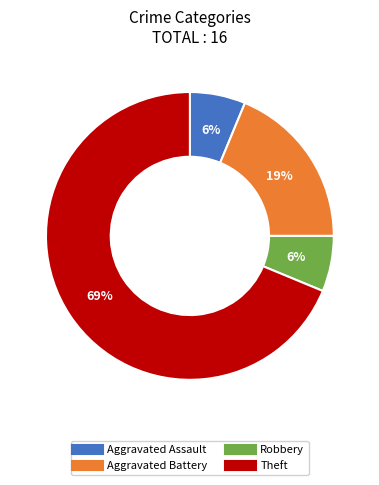

Do Aggravated Battery and Theft together represent more than half of the pie?

Yes